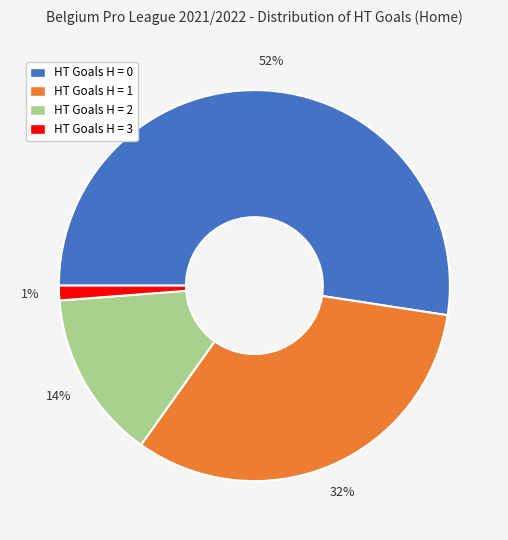

Does any single category account for the majority?

Yes